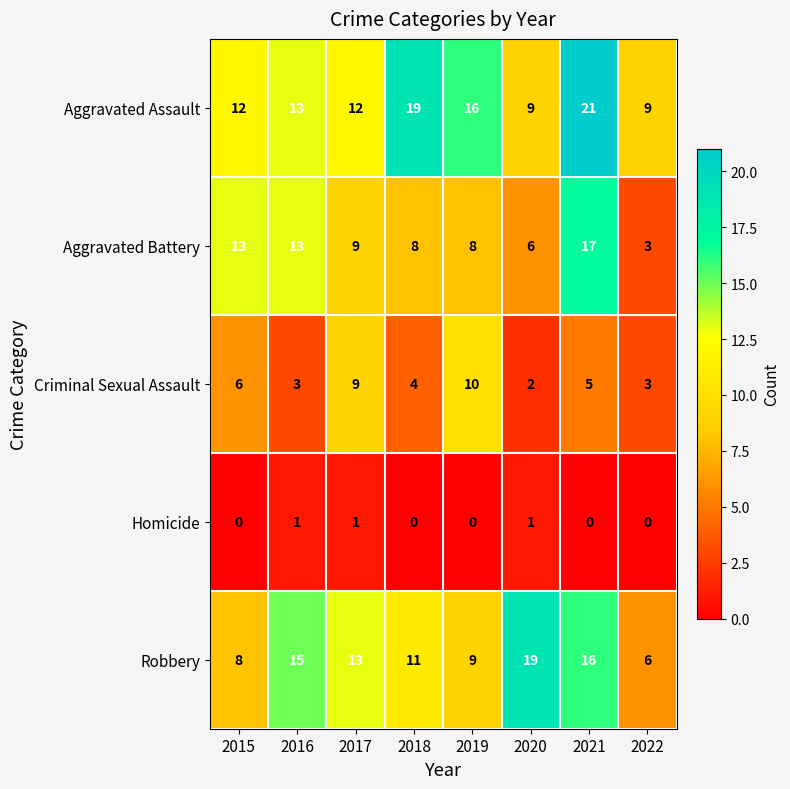

At how many categories does at least one series exceed 1?

8